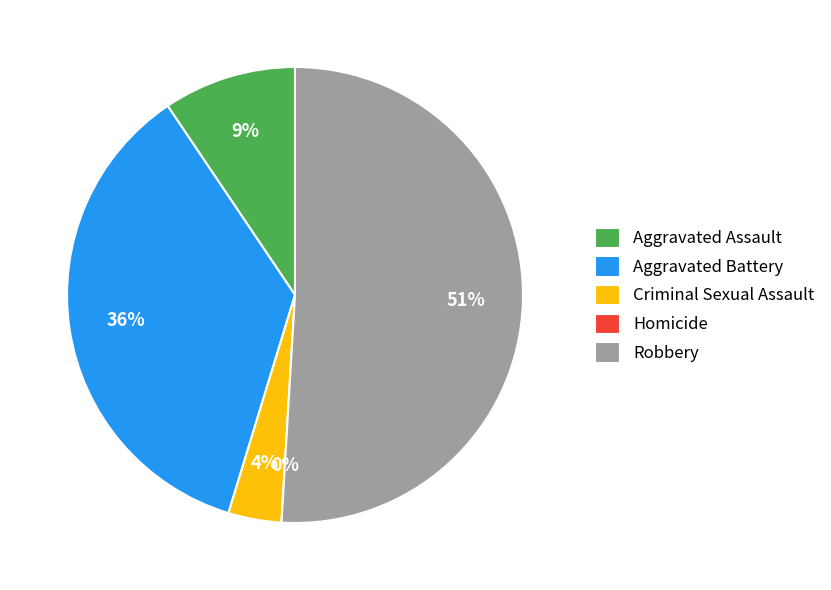

Count the number of slices in the pie.

5